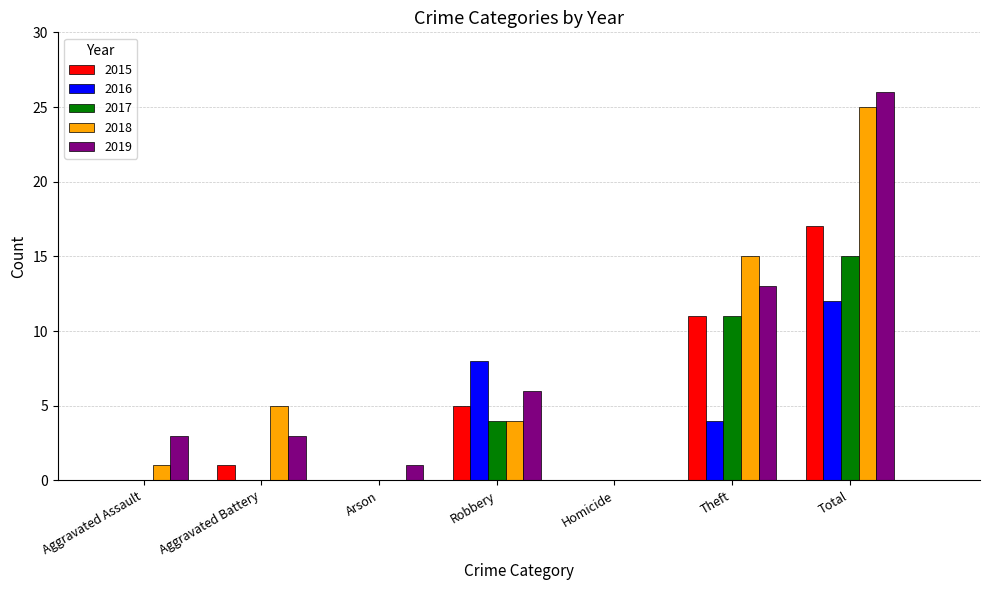

True or false: 2018 has a value of 0 at Homicide.

True